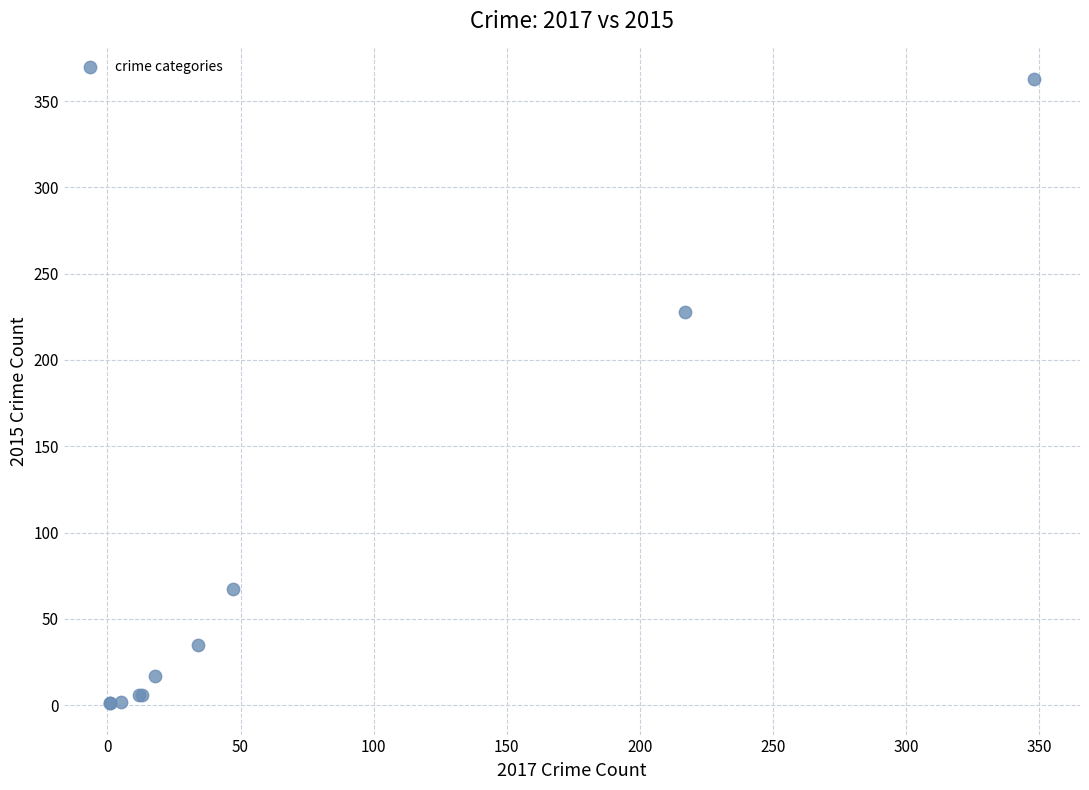

What Y value in the scatter plot is closest to 182?

228